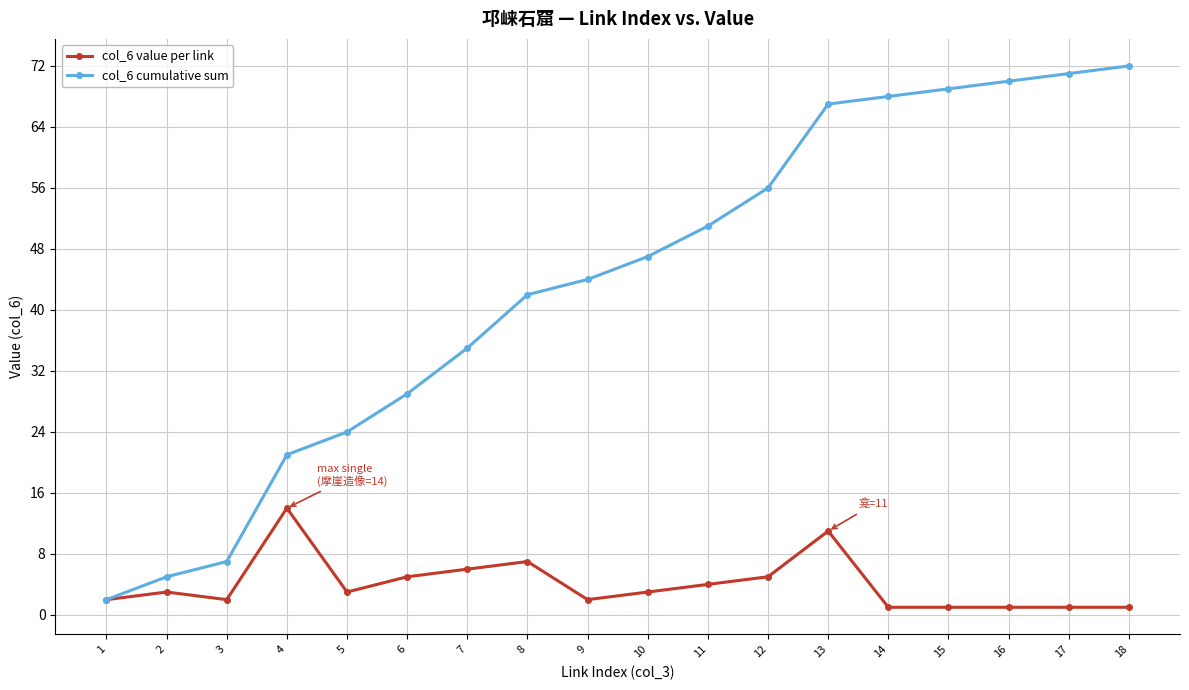

The value of col_6 value per link at 11 is 4. True or false?

True